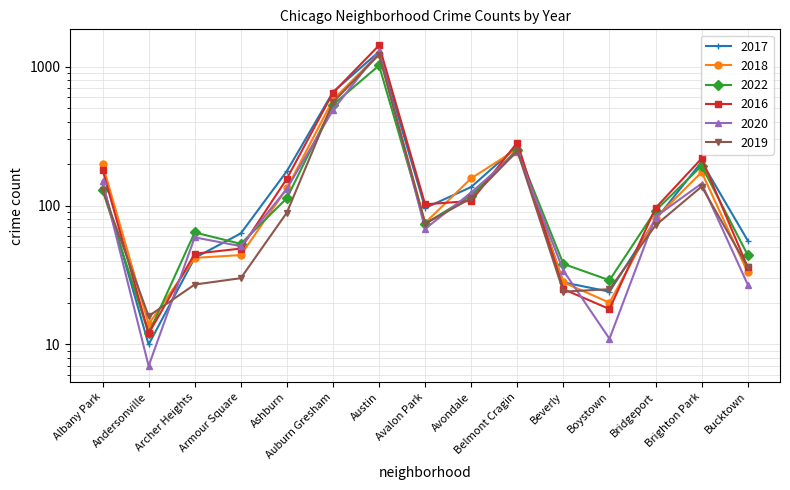

What is the total value across all series at Bucktown?

232